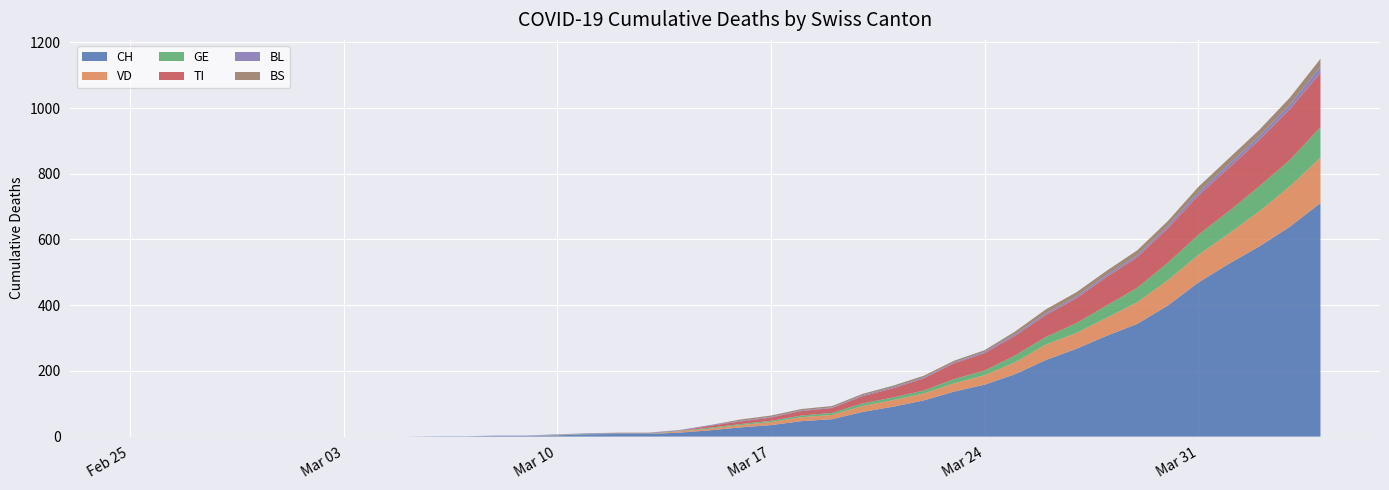

Reading right to left, what are all the values shown in this chart?

CH: 2020-04-04=711	2020-04-03=639	2020-04-02=579	2020-04-01=526	2020-03-31=469	2020-03-30=399	2020-03-29=343	2020-03-28=307	2020-03-27=267	2020-03-26=233	2020-03-25=190	2020-03-24=158	2020-03-23=137	2020-03-22=110	2020-03-21=91	2020-03-20=75	2020-03-19=53	2020-03-18=47	2020-03-17=35	2020-03-16=28	2020-03-15=19	2020-03-14=12	2020-03-13=8	2020-03-12=8	2020-03-11=7	2020-03-10=4	2020-03-09=2	2020-03-08=2	2020-03-07=1	2020-03-06=1	2020-03-05=0	2020-03-04=0	2020-03-03=0	2020-03-02=0	2020-03-01=0	2020-02-29=0	2020-02-28=0	2020-02-27=0	2020-02-26=0	2020-02-25=0
VD: 2020-04-04=138	2020-04-03=123	2020-04-02=107	2020-04-01=92	2020-03-31=84	2020-03-30=77	2020-03-29=66	2020-03-28=55	2020-03-27=48	2020-03-26=47	2020-03-25=36	2020-03-24=29	2020-03-23=25	2020-03-22=21	2020-03-21=20	2020-03-20=18	2020-03-19=13	2020-03-18=12	2020-03-17=9	2020-03-16=7	2020-03-15=5	2020-03-14=4	2020-03-13=0	2020-03-12=0	2020-03-11=0	2020-03-10=1	2020-03-09=0	2020-03-08=0	2020-03-07=0	2020-03-06=0	2020-03-05=0	2020-03-04=0	2020-03-03=0	2020-03-02=0	2020-03-01=0	2020-02-29=0	2020-02-28=0	2020-02-27=0	2020-02-26=0	2020-02-25=0
GE: 2020-04-04=93	2020-04-03=80	2020-04-02=76	2020-04-01=68	2020-03-31=61	2020-03-30=53	2020-03-29=44	2020-03-28=37	2020-03-27=30	2020-03-26=23	2020-03-25=21	2020-03-24=14	2020-03-23=13	2020-03-22=9	2020-03-21=8	2020-03-20=8	2020-03-19=6	2020-03-18=5	2020-03-17=4	2020-03-16=3	2020-03-15=3	2020-03-14=1	2020-03-13=1	2020-03-12=1	2020-03-11=1	2020-03-10=1	2020-03-09=0	2020-03-08=0	2020-03-07=0	2020-03-06=0	2020-03-05=0	2020-03-04=0	2020-03-03=0	2020-03-02=0	2020-03-01=0	2020-02-29=0	2020-02-28=0	2020-02-27=0	2020-02-26=0	2020-02-25=0
TI: 2020-04-04=165	2020-04-03=155	2020-04-02=141	2020-04-01=132	2020-03-31=120	2020-03-30=105	2020-03-29=93	2020-03-28=87	2020-03-27=76	2020-03-26=67	2020-03-25=60	2020-03-24=53	2020-03-23=48	2020-03-22=37	2020-03-21=28	2020-03-20=22	2020-03-19=15	2020-03-18=14	2020-03-17=10	2020-03-16=8	2020-03-15=6	2020-03-14=0	2020-03-13=0	2020-03-12=0	2020-03-11=0	2020-03-10=0	2020-03-09=0	2020-03-08=0	2020-03-07=0	2020-03-06=0	2020-03-05=0	2020-03-04=0	2020-03-03=0	2020-03-02=0	2020-03-01=0	2020-02-29=0	2020-02-28=0	2020-02-27=0	2020-02-26=0	2020-02-25=0
BL: 2020-04-04=19	2020-04-03=14	2020-04-02=12	2020-04-01=11	2020-03-31=10	2020-03-30=7	2020-03-29=6	2020-03-28=6	2020-03-27=5	2020-03-26=5	2020-03-25=5	2020-03-24=4	2020-03-23=3	2020-03-22=3	2020-03-21=3	2020-03-20=3	2020-03-19=2	2020-03-18=2	2020-03-17=2	2020-03-16=2	2020-03-15=2	2020-03-14=2	2020-03-13=2	2020-03-12=2	2020-03-11=2	2020-03-10=1	2020-03-09=1	2020-03-08=1	2020-03-07=0	2020-03-06=0	2020-03-05=0	2020-03-04=0	2020-03-03=0	2020-03-02=0	2020-03-01=0	2020-02-29=0	2020-02-28=0	2020-02-27=0	2020-02-26=0	2020-02-25=0
BS: 2020-04-04=24	2020-04-03=21	2020-04-02=19	2020-04-01=18	2020-03-31=16	2020-03-30=15	2020-03-29=15	2020-03-28=13	2020-03-27=13	2020-03-26=12	2020-03-25=8	2020-03-24=5	2020-03-23=5	2020-03-22=5	2020-03-21=5	2020-03-20=4	2020-03-19=4	2020-03-18=4	2020-03-17=4	2020-03-16=4	2020-03-15=0	2020-03-14=1	2020-03-13=1	2020-03-12=1	2020-03-11=0	2020-03-10=0	2020-03-09=0	2020-03-08=0	2020-03-07=0	2020-03-06=0	2020-03-05=0	2020-03-04=0	2020-03-03=0	2020-03-02=0	2020-03-01=0	2020-02-29=0	2020-02-28=0	2020-02-27=0	2020-02-26=0	2020-02-25=0